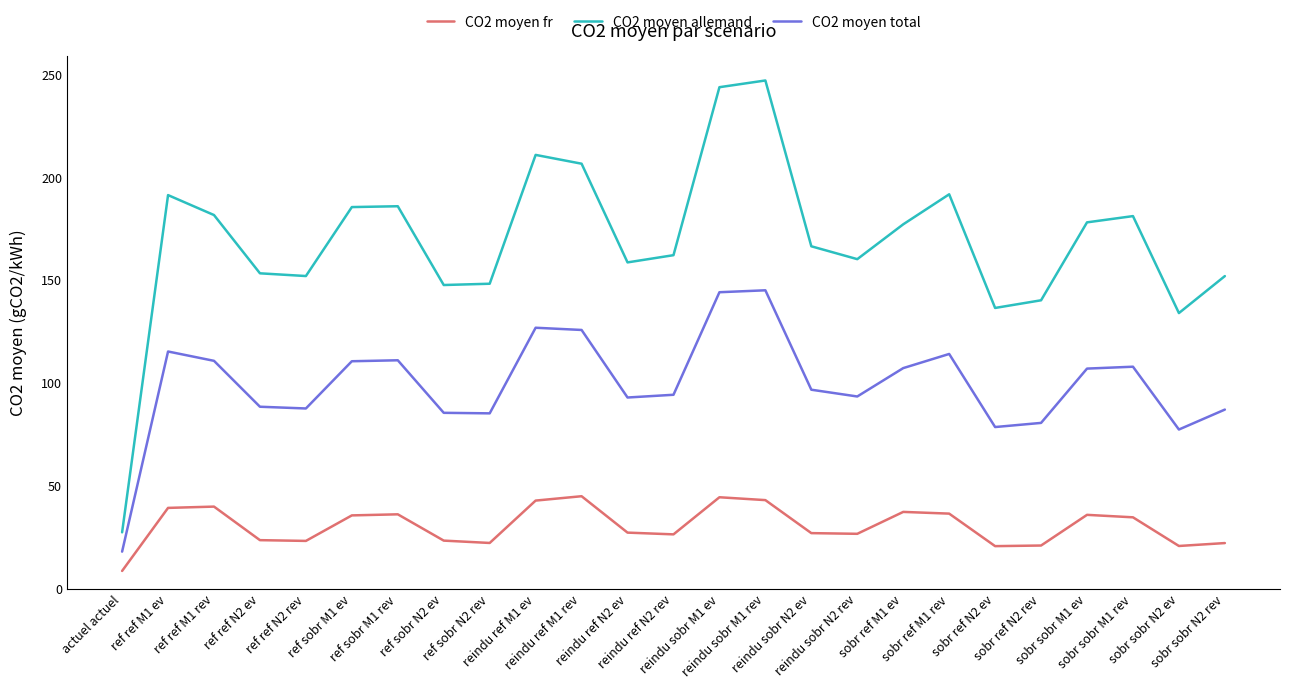

List the series in order of their overall mean, lowest first.

CO2 moyen fr, CO2 moyen total, CO2 moyen allemand